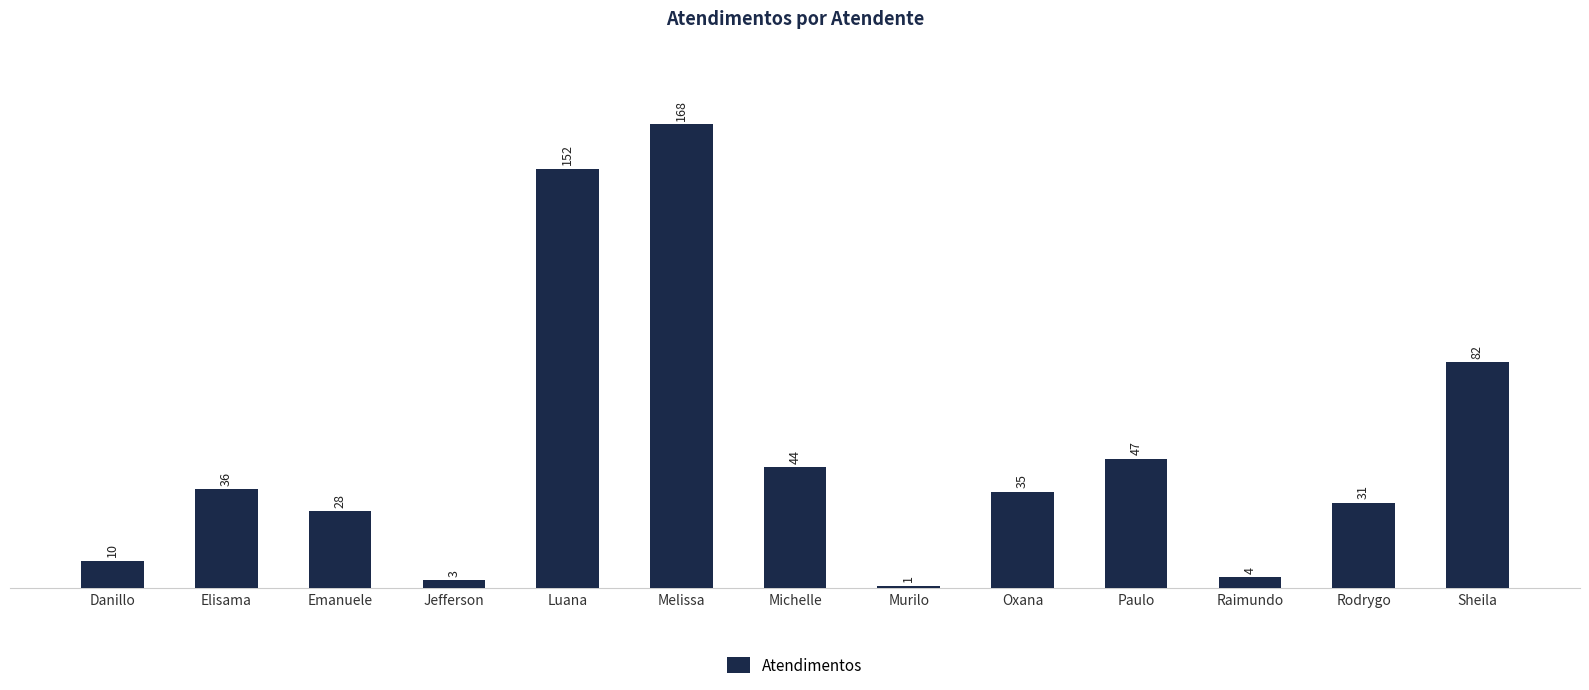

What is the change in value from Melissa to Murilo?

-167